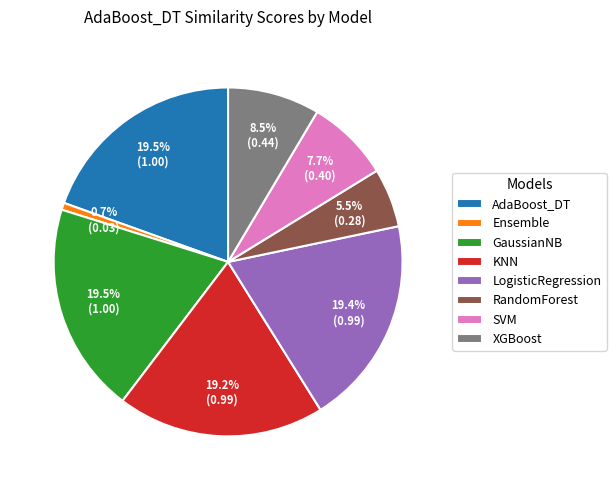

Does GaussianNB account for over 50% of the chart?

No